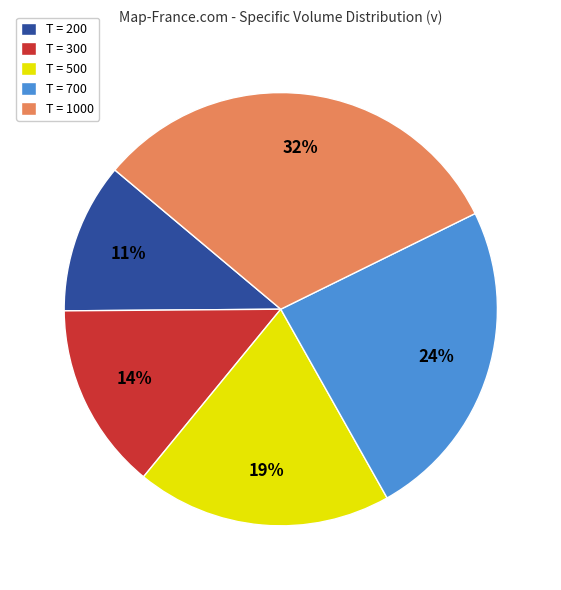

Which category has the smallest portion of the pie?

T = 200